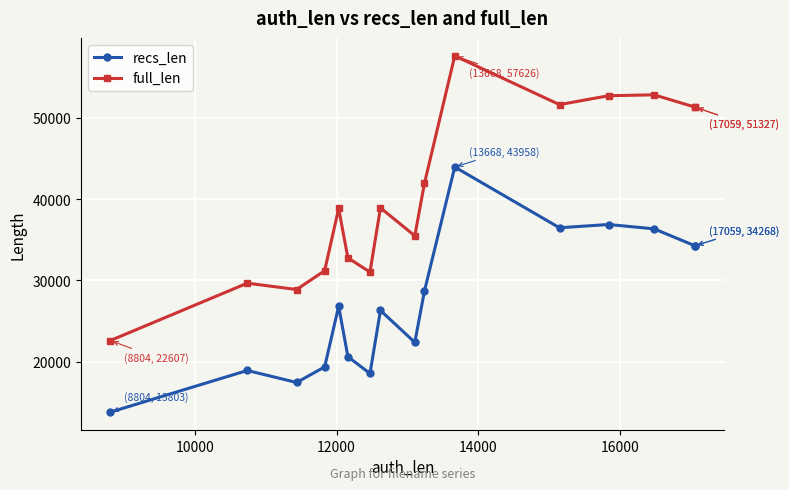

What is the smallest value displayed?

13803